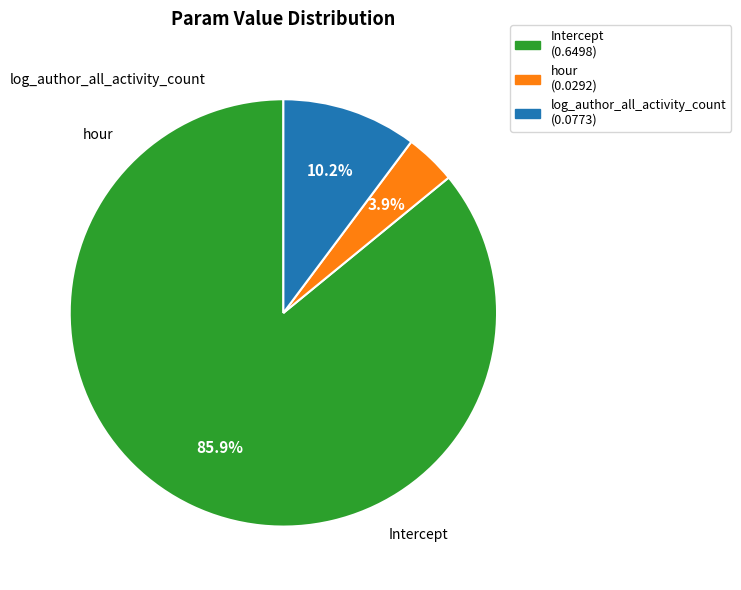

Which slice represents more than half of the pie?

Intercept